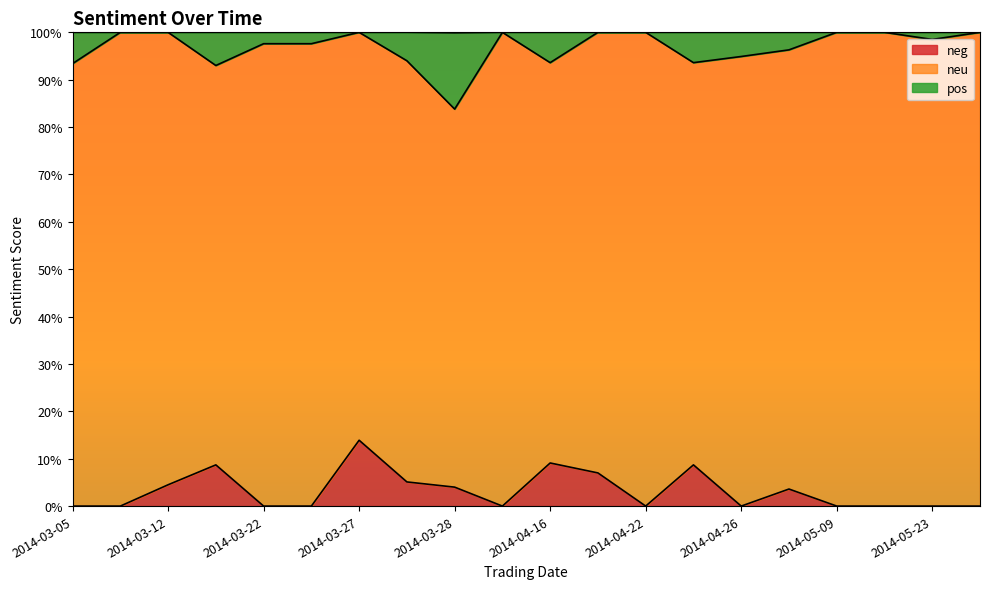

How many categories are shown in the chart?

20